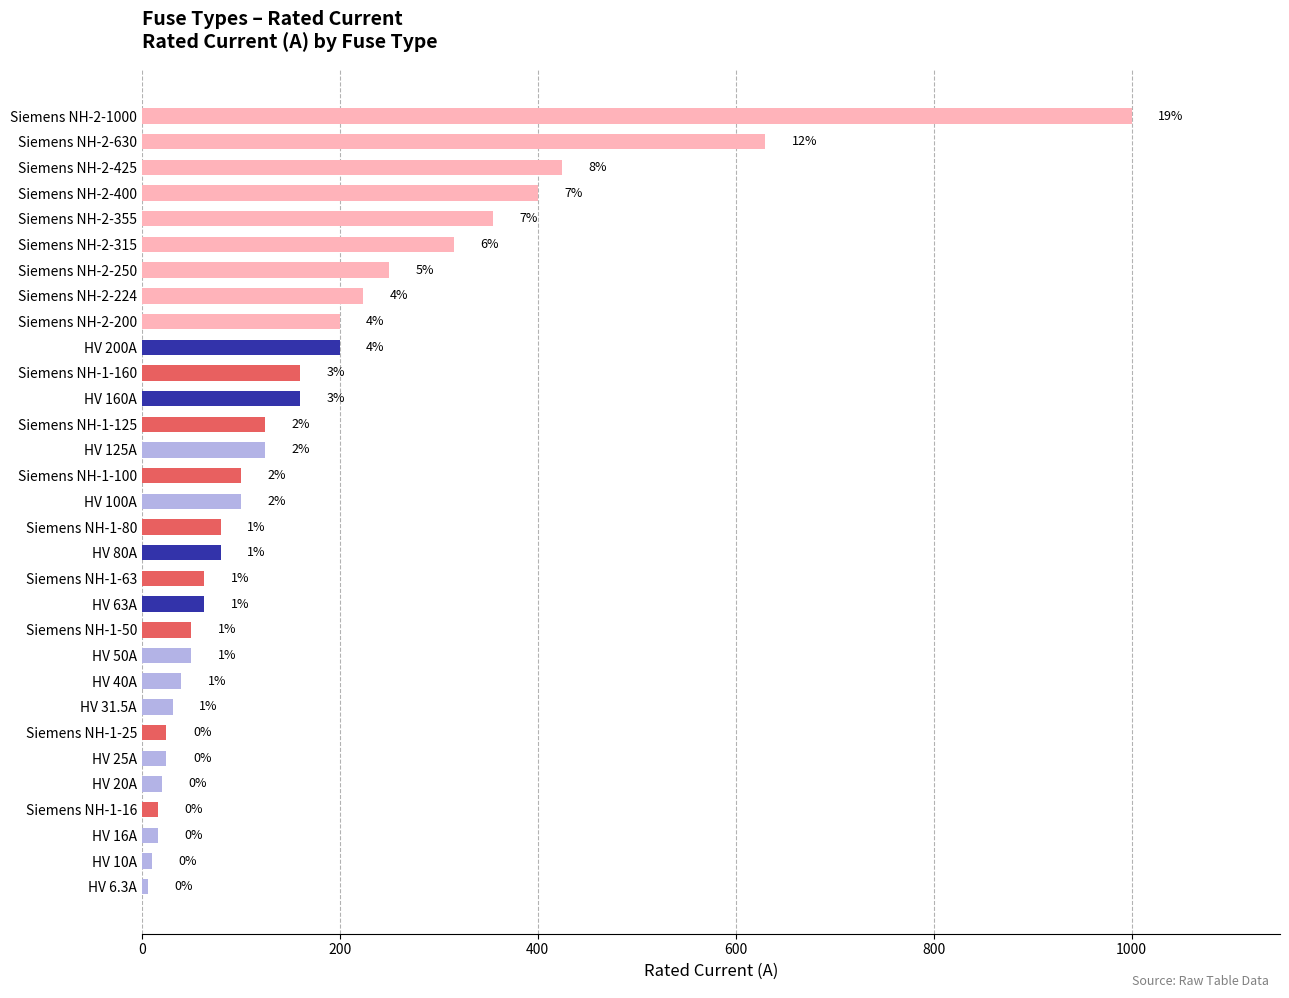

Does the chart contain any negative values?

No